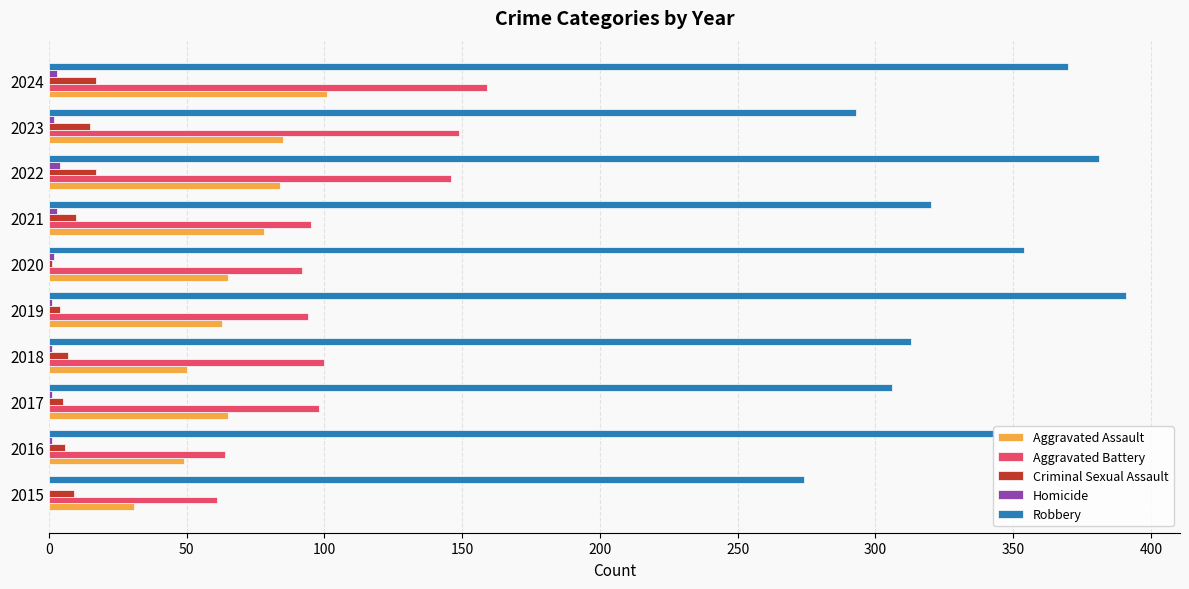

What is the maximum value shown in the chart?

391